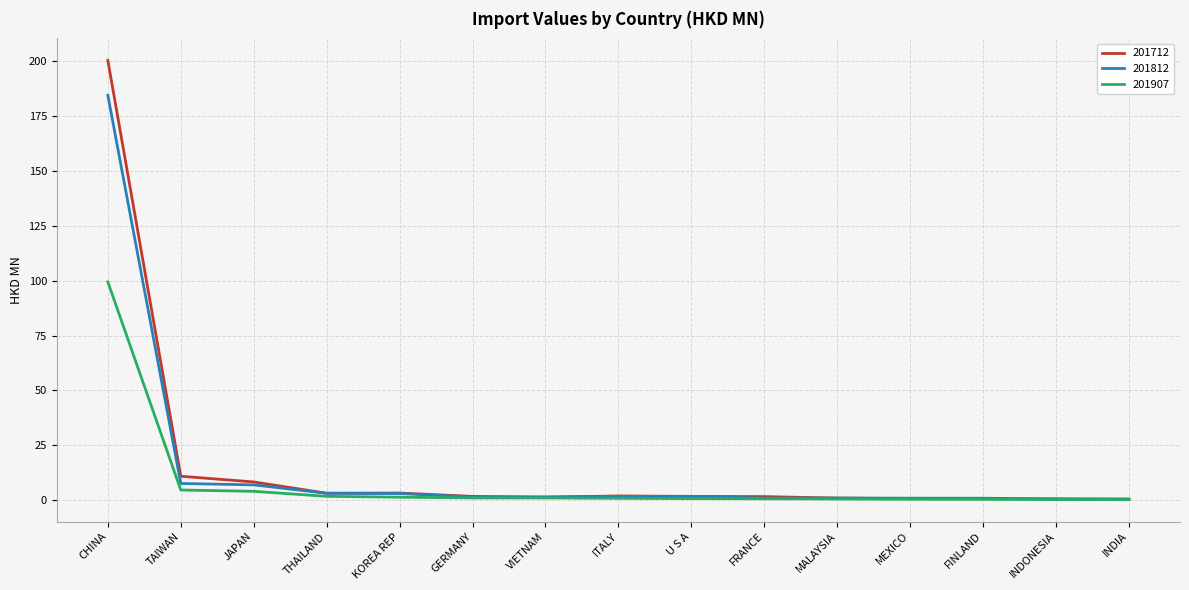

At which category is the sum across all series the highest?

CHINA